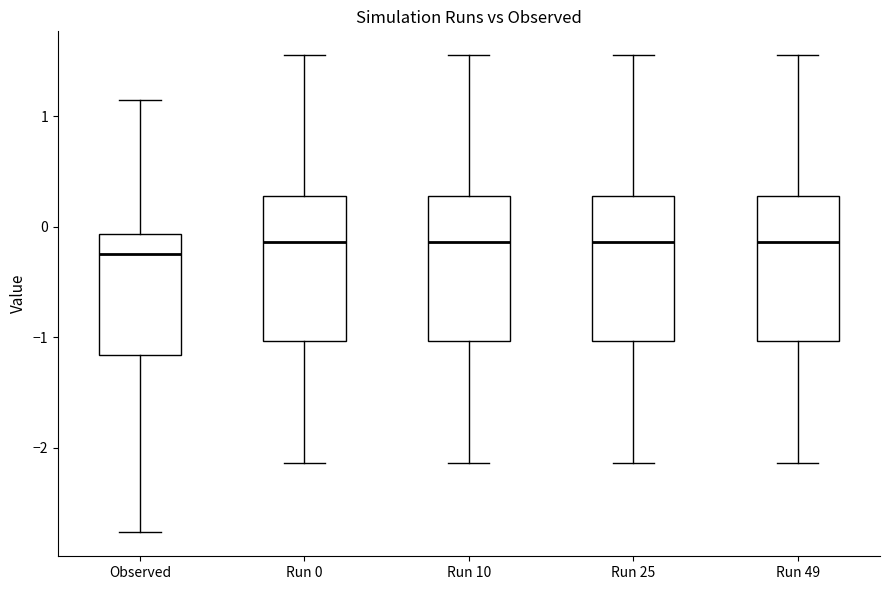

Reading left to right, transcribe this box plot: for each box, give where its median line is, the range the box spans, and where its two whiskers end, as read against the y-axis. The values are not printed on the chart, so give them approximately, as read against the axis.

Observed: median -0.3, box -1.2 to -0.1, whiskers -2.8 to 1.1
Run 0: median -0.1, box -1.0 to 0.3, whiskers -2.1 to 1.6
Run 10: median -0.1, box -1.0 to 0.3, whiskers -2.1 to 1.6
Run 25: median -0.1, box -1.0 to 0.3, whiskers -2.1 to 1.6
Run 49: median -0.1, box -1.0 to 0.3, whiskers -2.1 to 1.6